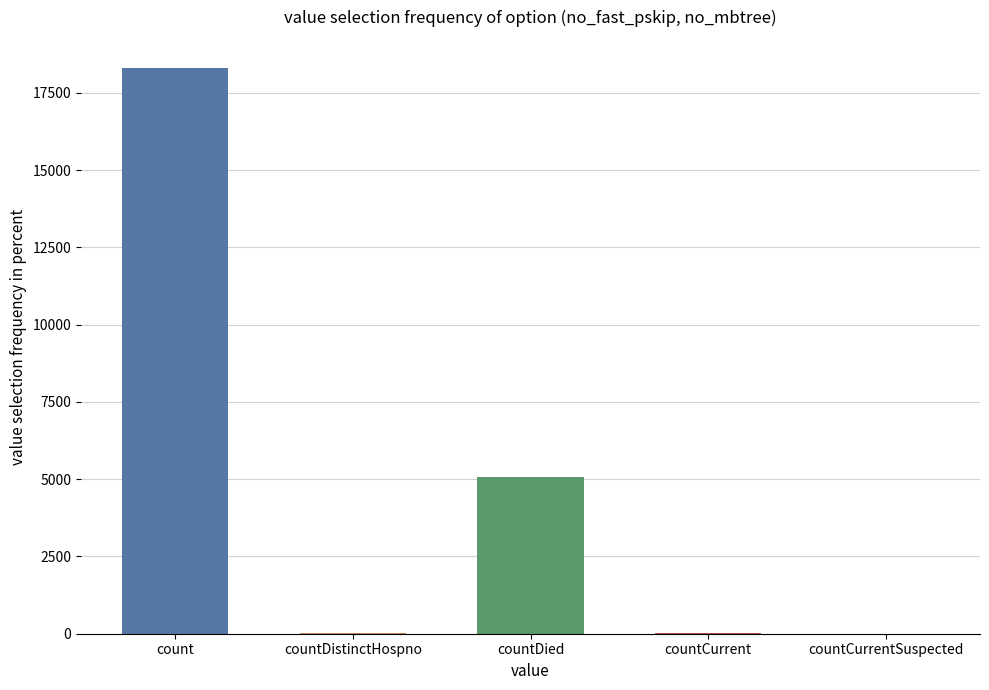

Between count and countCurrentSuspected, which is larger?

count